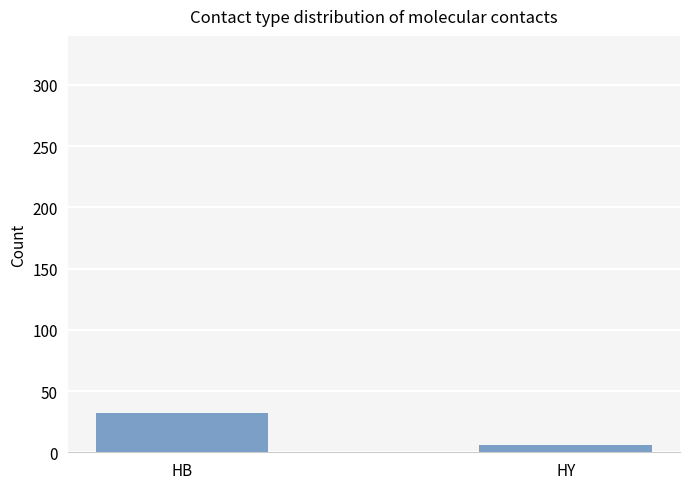

True or false: the data shows 51 at HB.

False